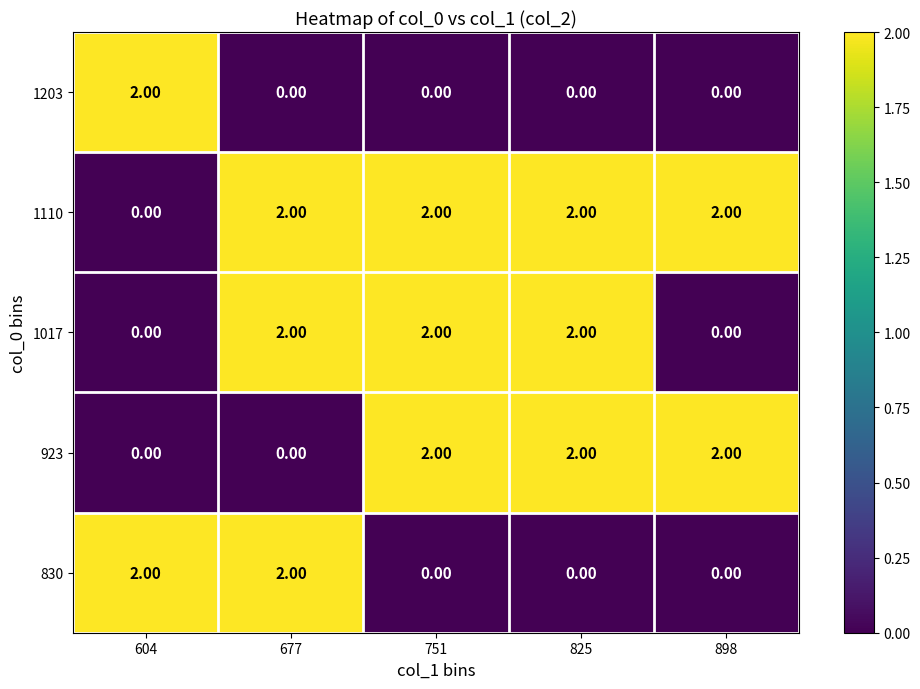

Which series has the largest total across all categories?

1110